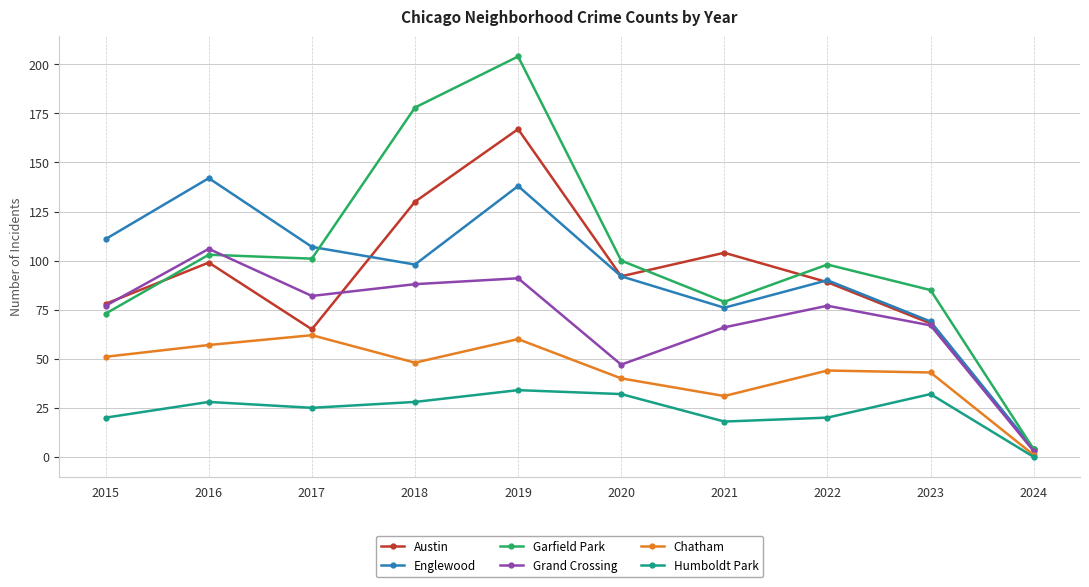

Which series has the largest range (max minus min)?

Garfield Park